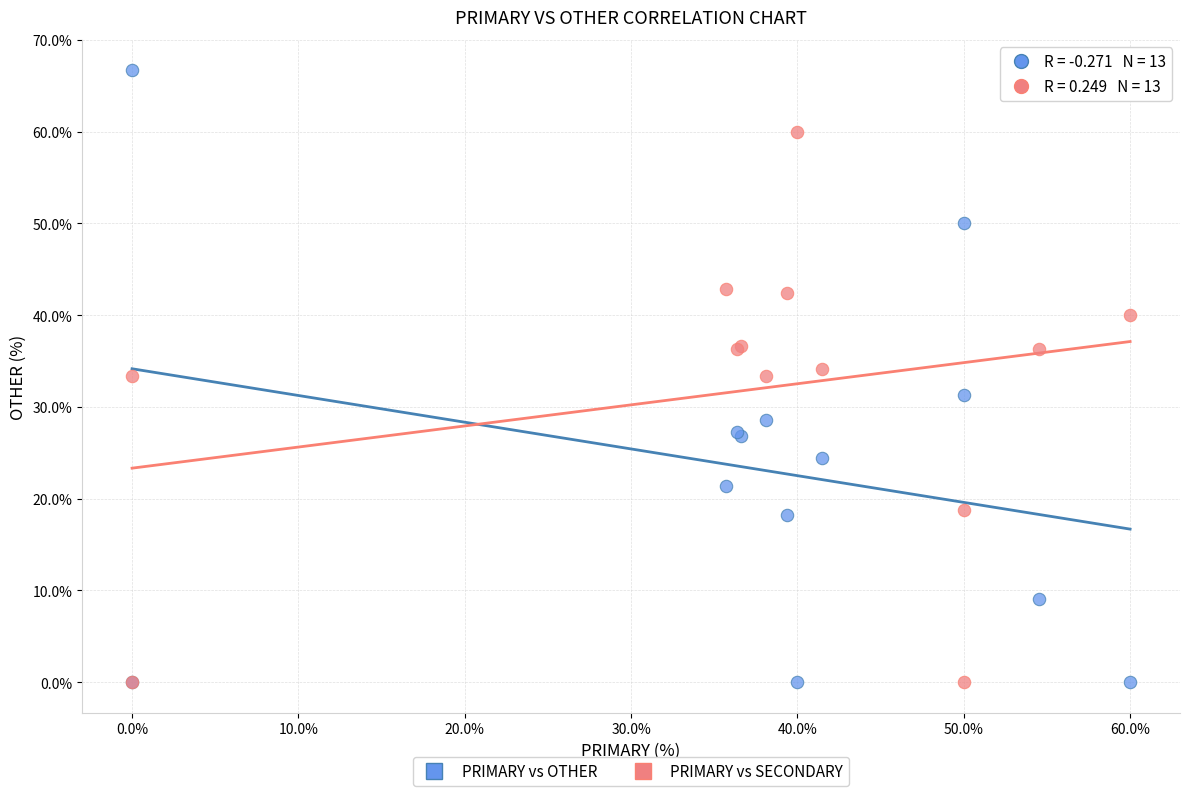

Which series has the widest spread of Y values?

PRIMARY vs OTHER